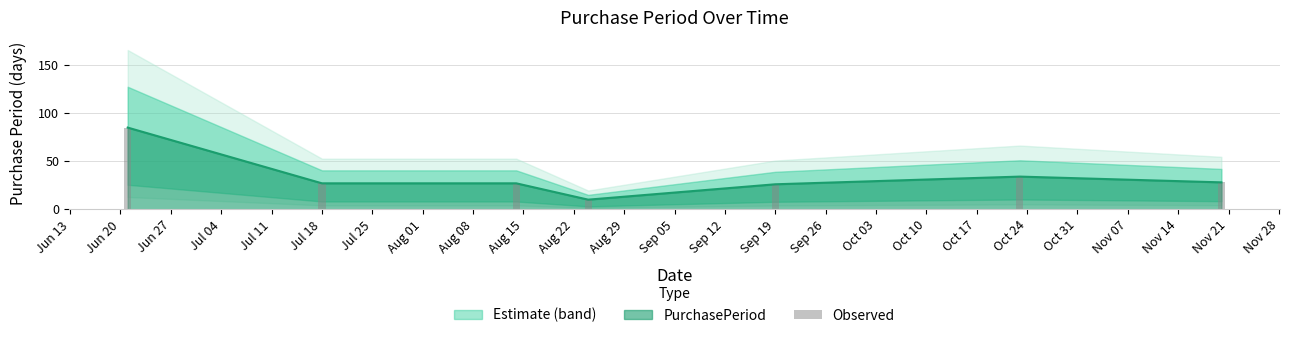

The value of PurchasePeriod at Jul 18 is 27. True or false?

True